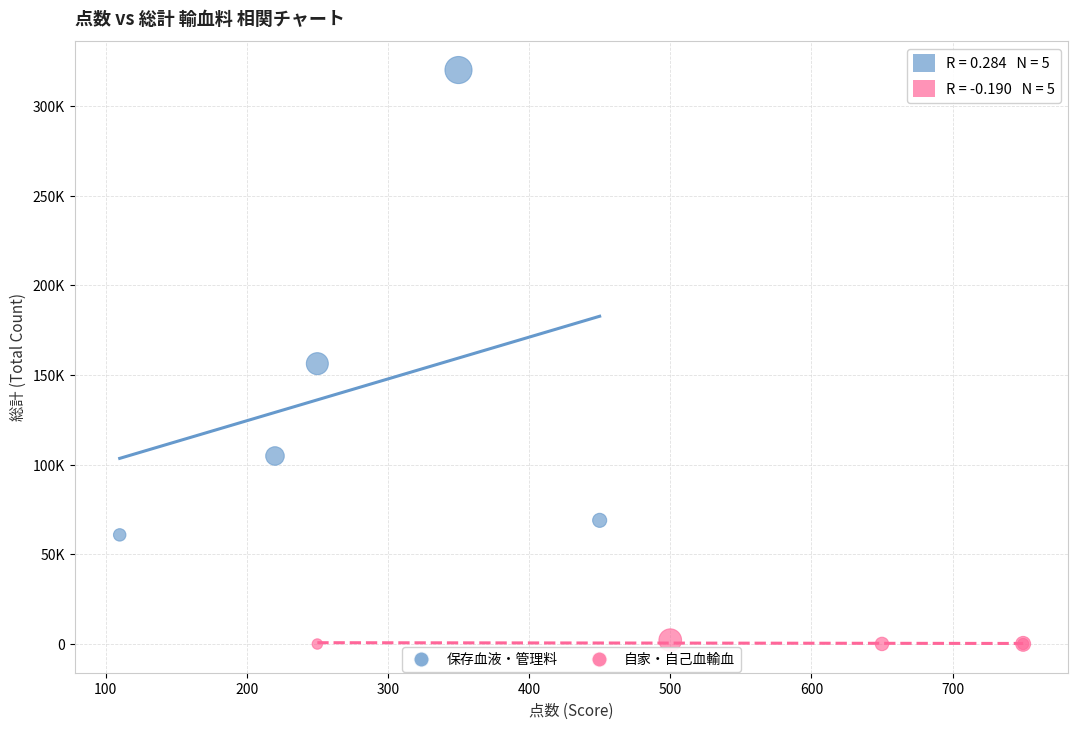

Which series has the largest Y range (max minus min)?

保存血液・管理料